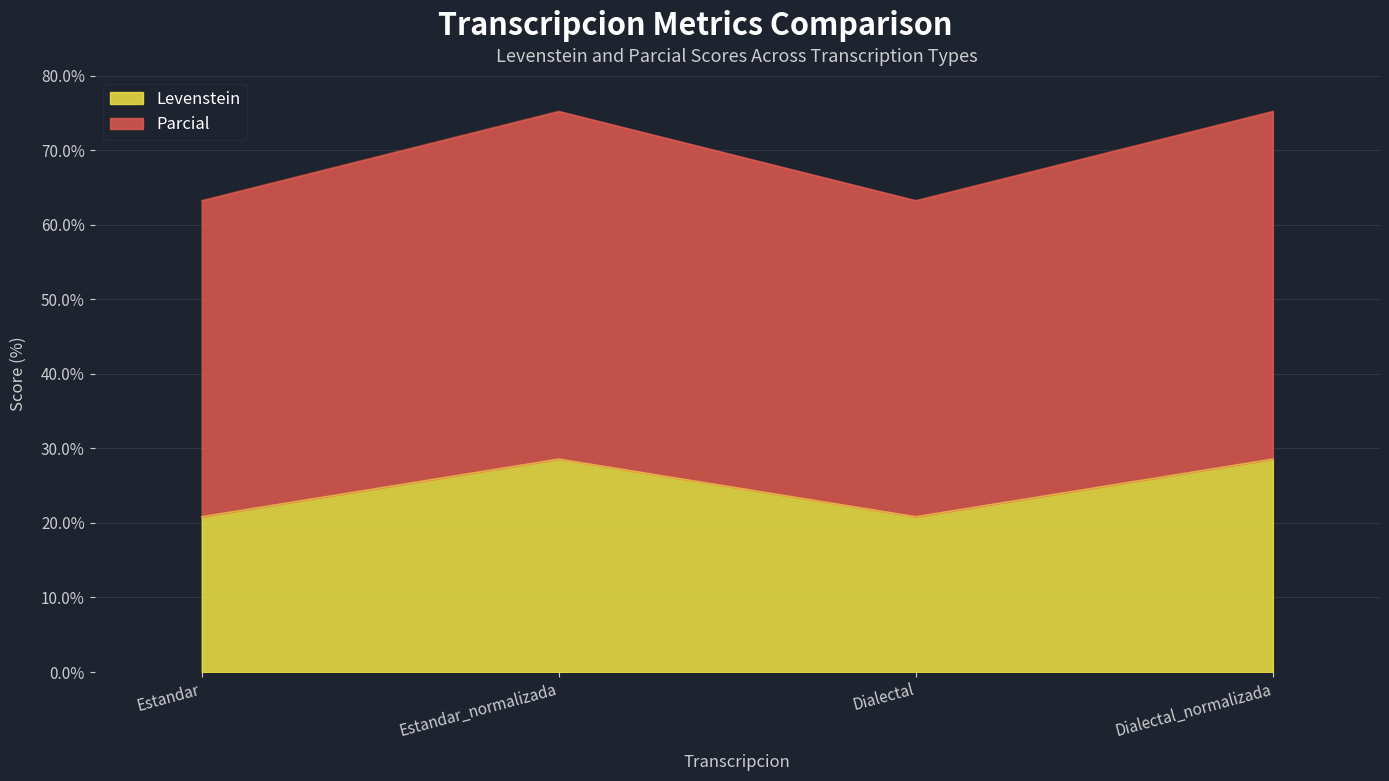

What is the spread (max minus min) of values at Estandar?

42.4